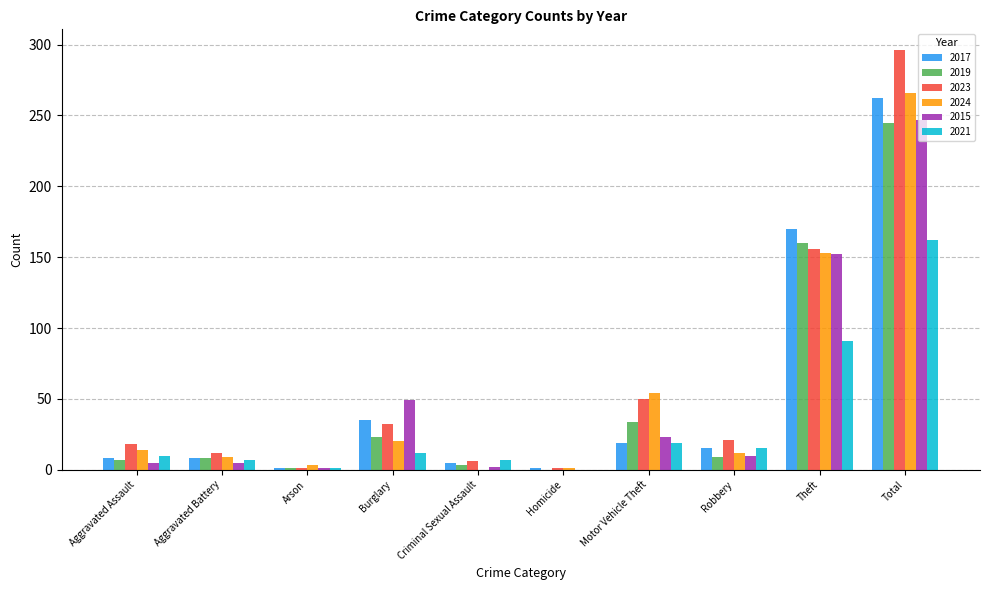

Is it true that 2024 equals 12 at Robbery?

True